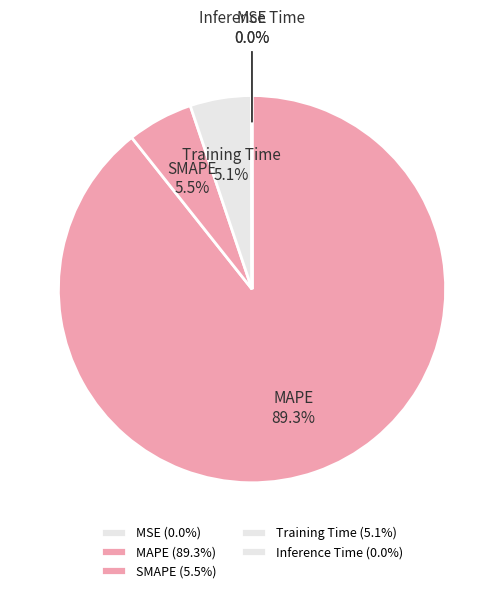

What portion of the pie excludes MAPE?

10.7%